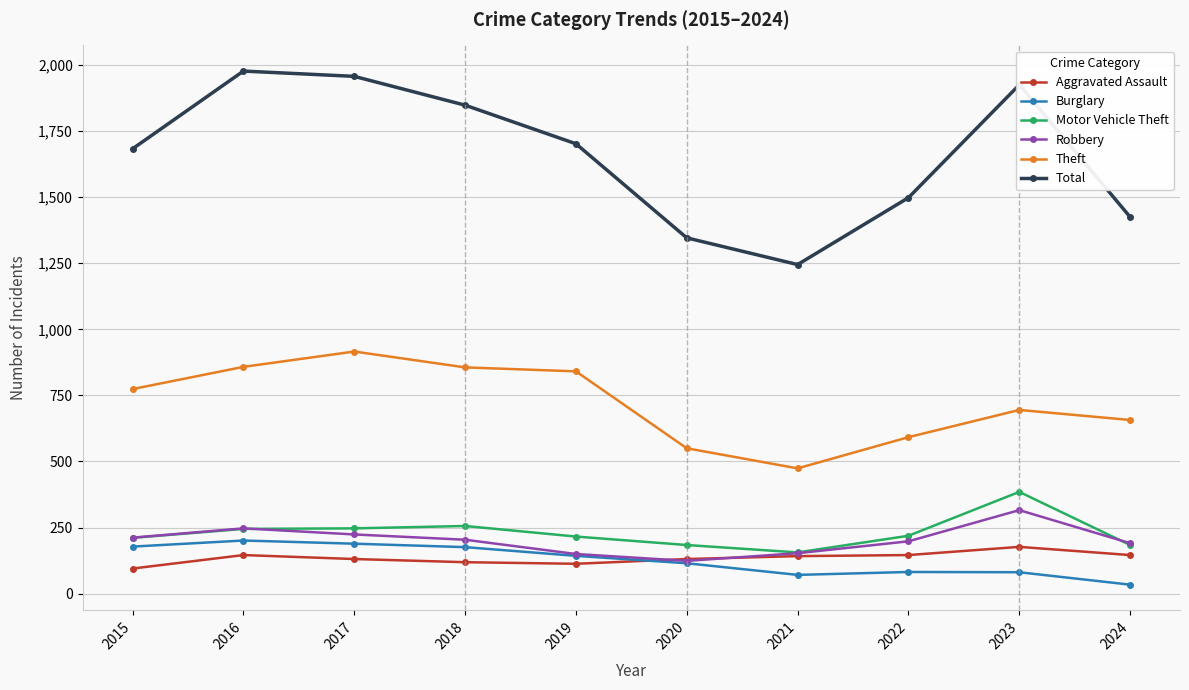

True or false: Total has more than 1 points higher than both neighbors.

True